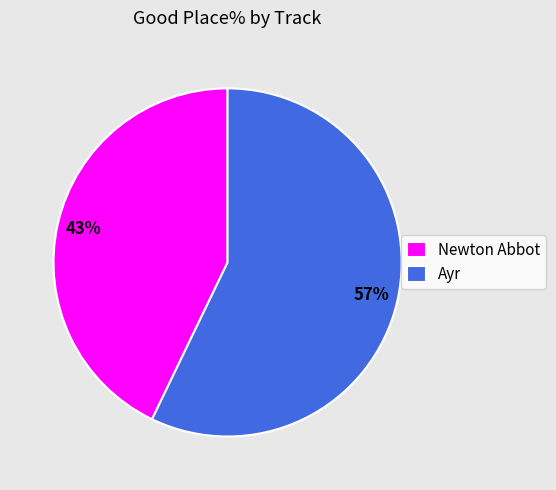

Which category has the smallest portion of the pie?

Newton Abbot